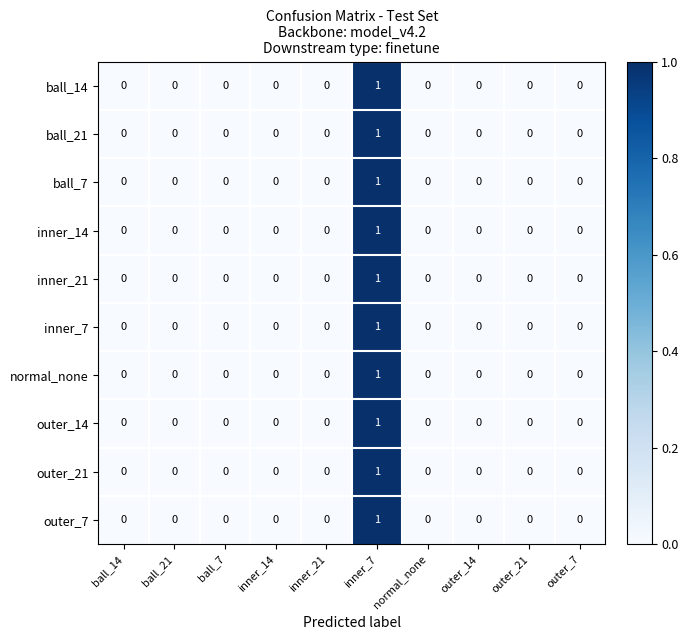

How many data points does each series have?

10